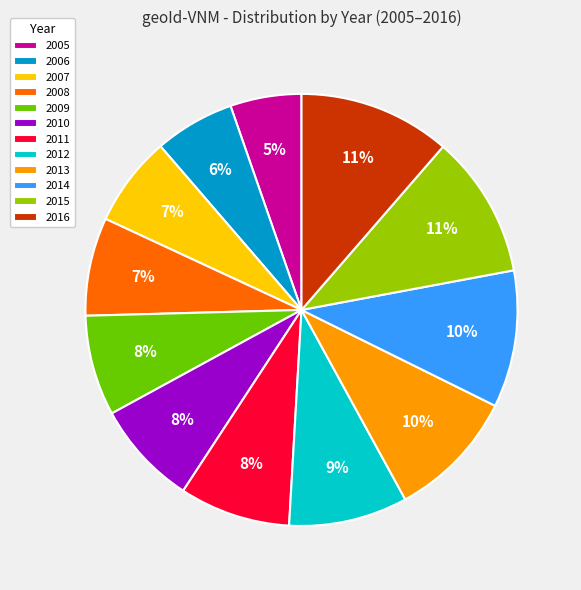

True or false: 2007 accounts for 22% of the total.

False